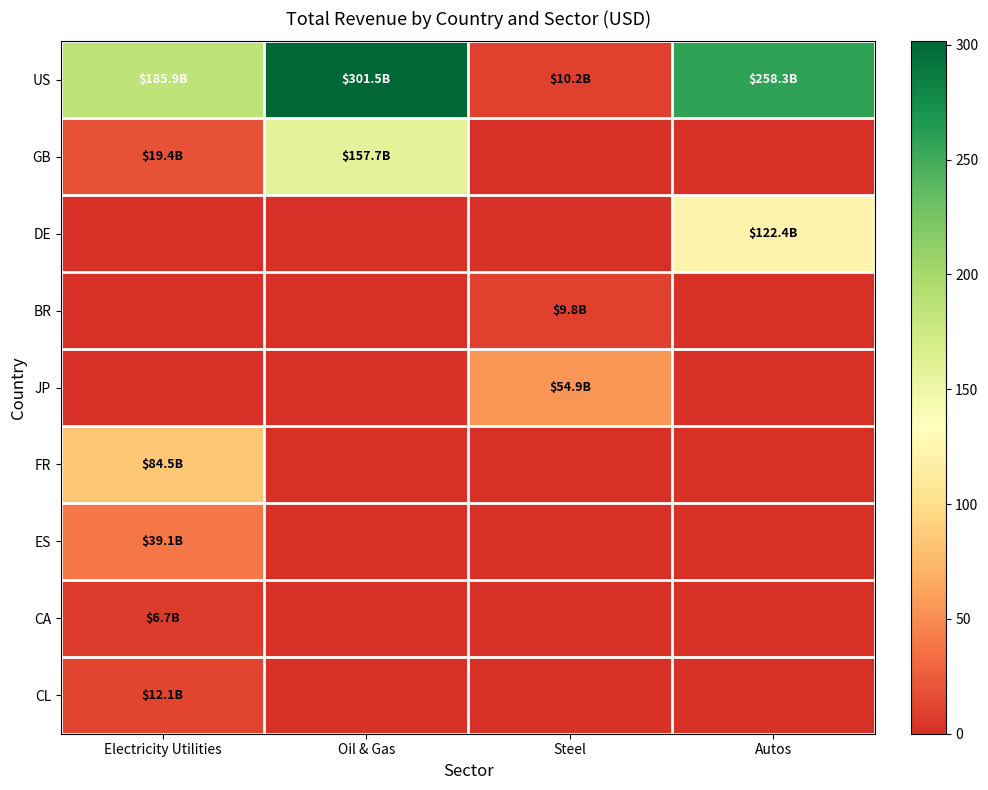

At Electricity Utilities, list the series in order from smallest to largest.

DE, BR, JP, CA, CL, GB, ES, FR, US